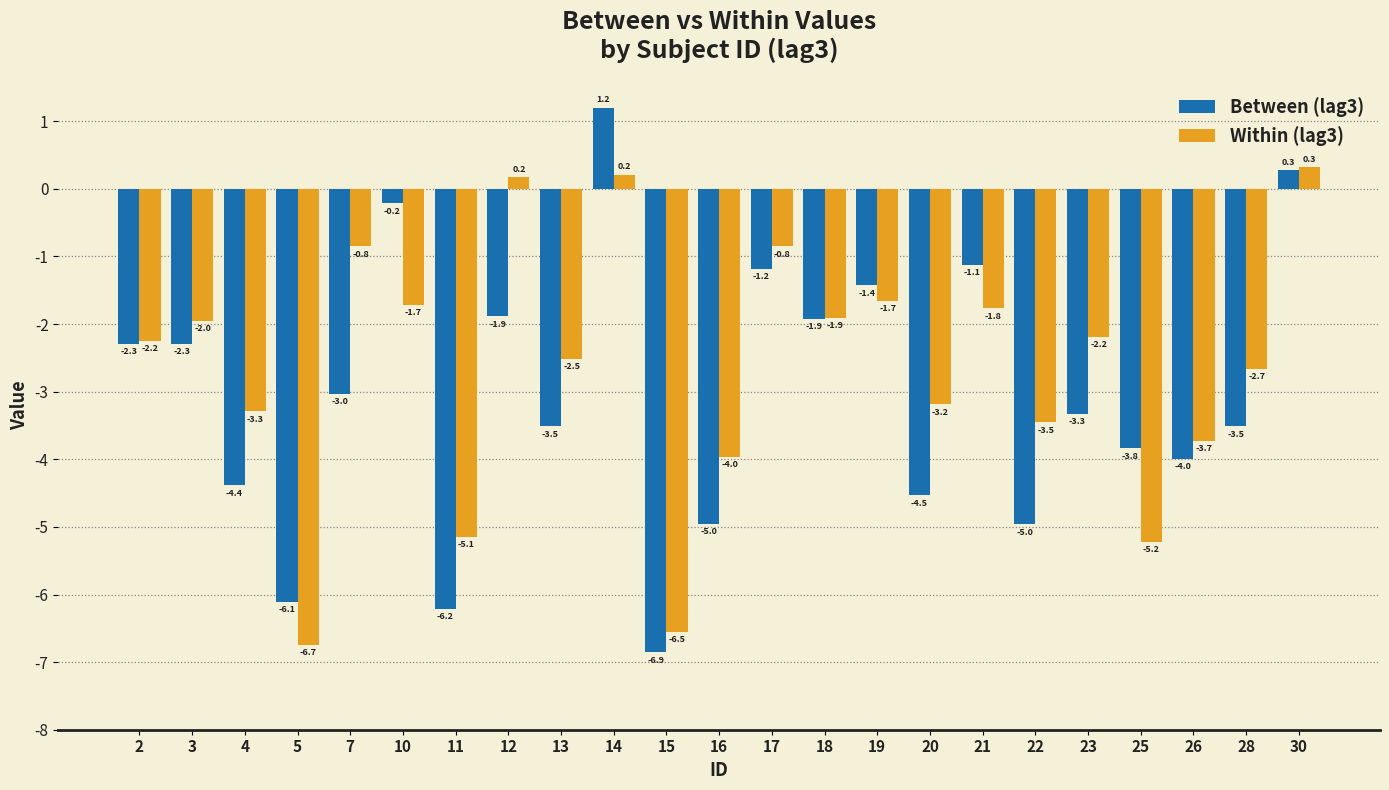

Reading left to right, transcribe all the data shown in this chart.

Between (lag3): -2.3	-2.3	-4.4	-6.1	-3.0	-0.2	-6.2	-1.9	-3.5	1.2	-6.9	-5.0	-1.2	-1.9	-1.4	-4.5	-1.1	-5.0	-3.3	-3.8	-4.0	-3.5	0.3
Within (lag3): -2.2	-2.0	-3.3	-6.7	-0.8	-1.7	-5.1	0.2	-2.5	0.2	-6.5	-4.0	-0.8	-1.9	-1.7	-3.2	-1.8	-3.5	-2.2	-5.2	-3.7	-2.7	0.3